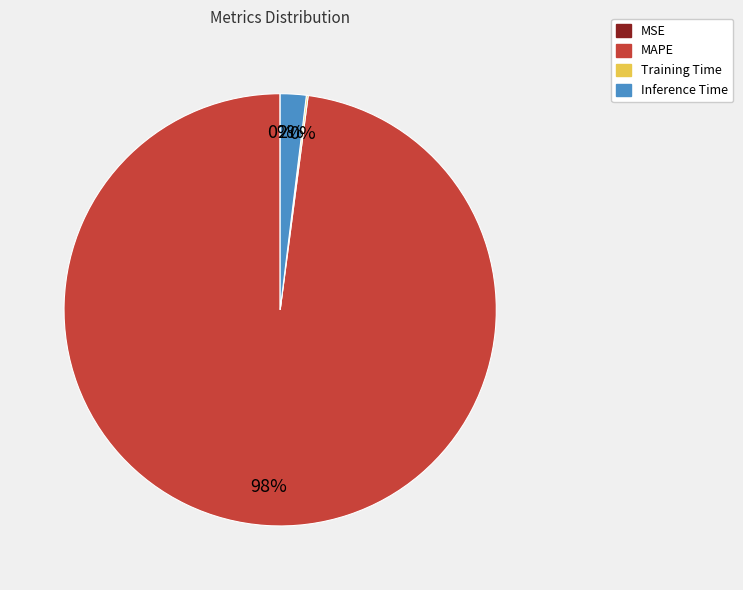

The MAPE slice represents 98% of the pie. True or false?

True